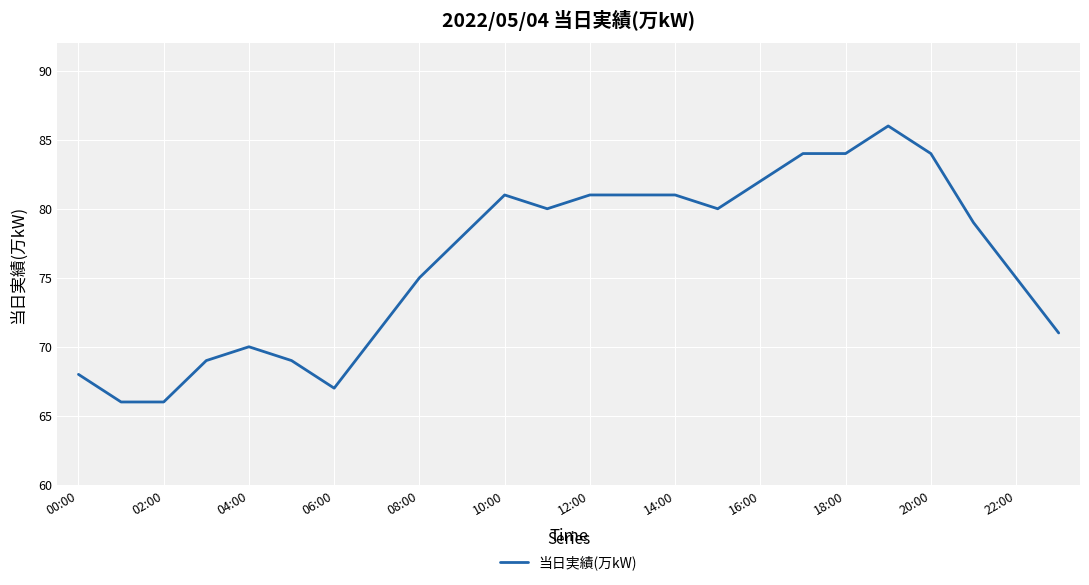

What is the smallest value displayed?

66